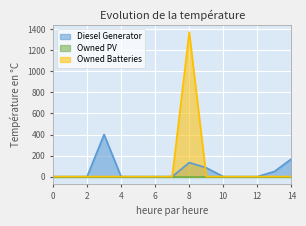

Does the chart display data point markers on the line(s)?

No